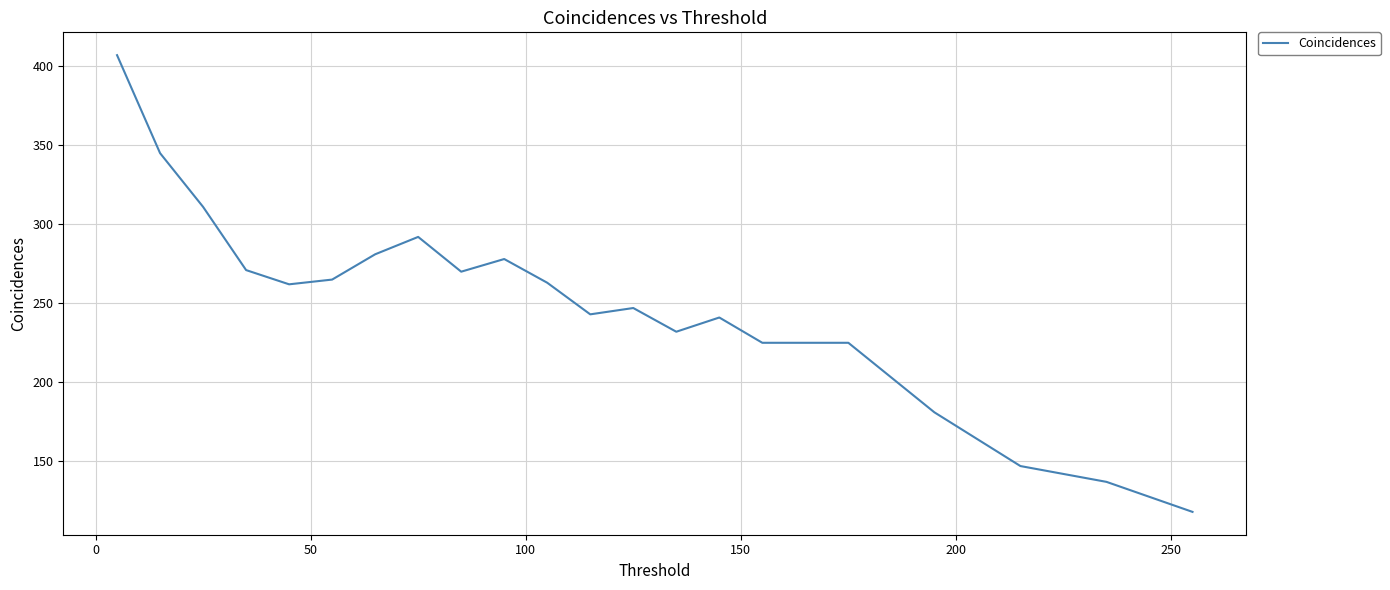

What is the greatest value displayed?

407